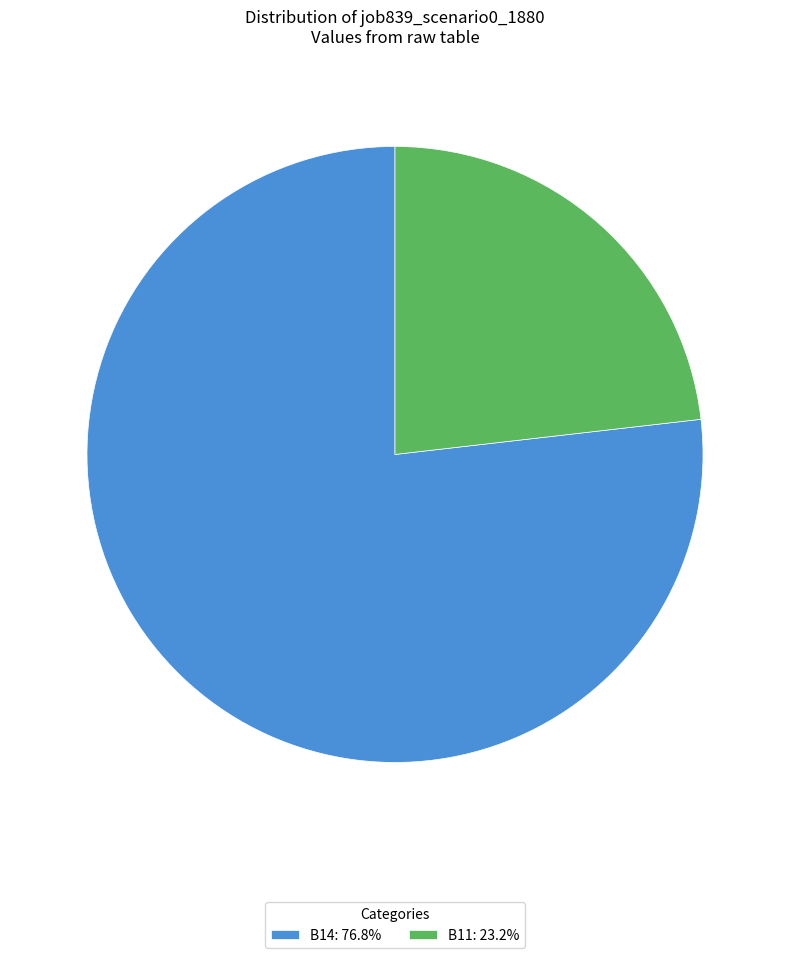

Is the sum of B14: 76.8% and B11: 23.2% greater than half?

Yes